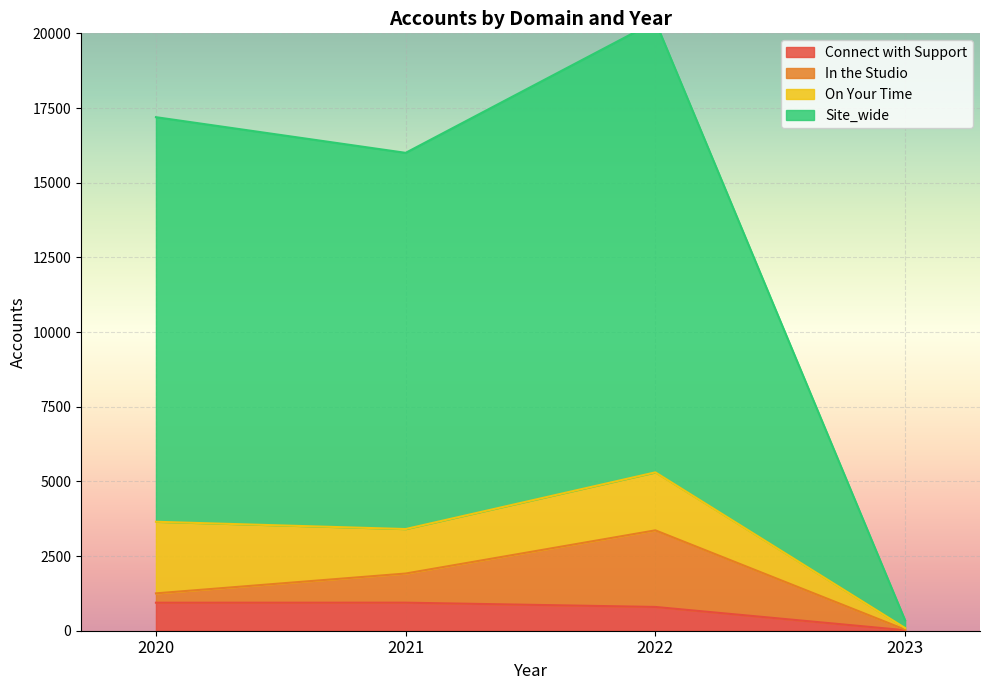

At which label is Connect with Support closest to 478?

2022